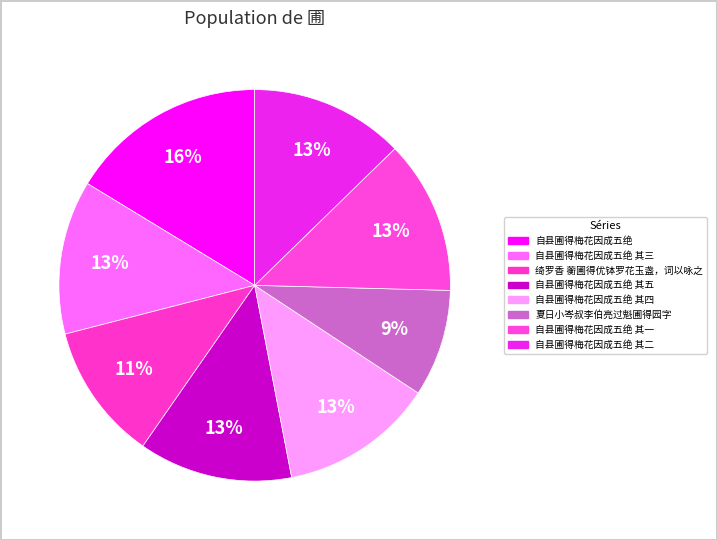

How many segments does this pie chart have?

8